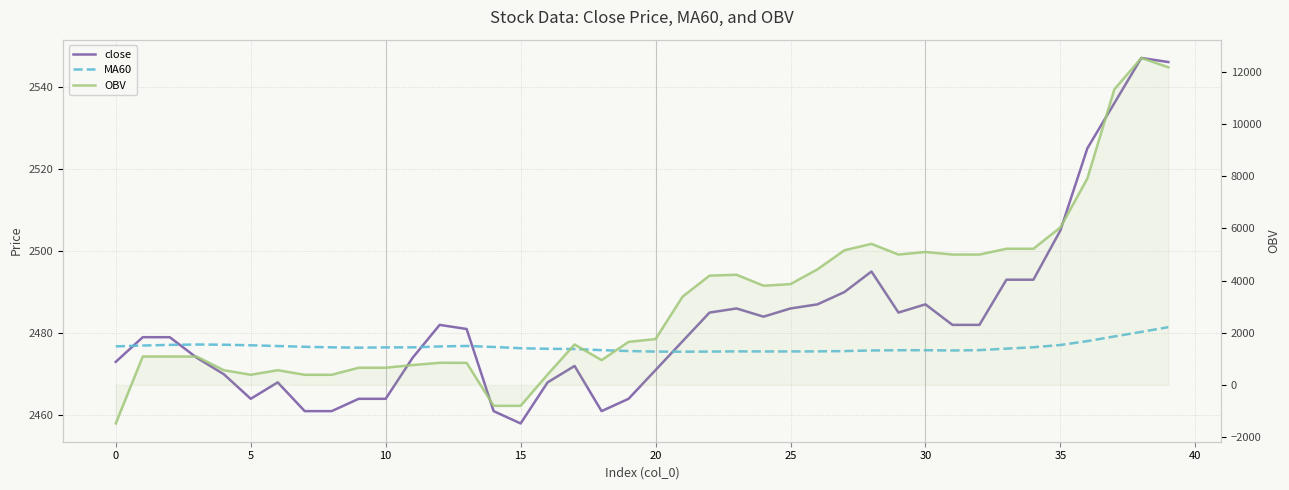

What is the value of the close point at the 6th from the left?

2464.0